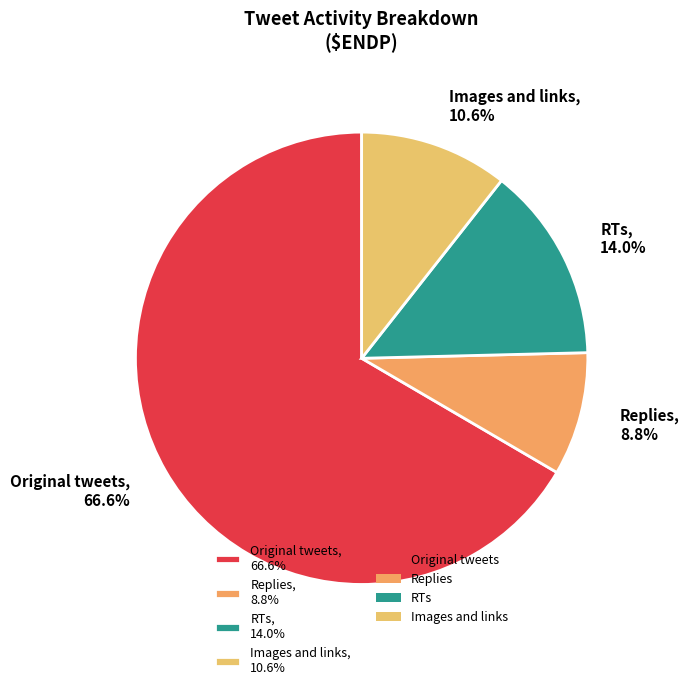

True or false: Original tweets accounts for 73% of the total.

False